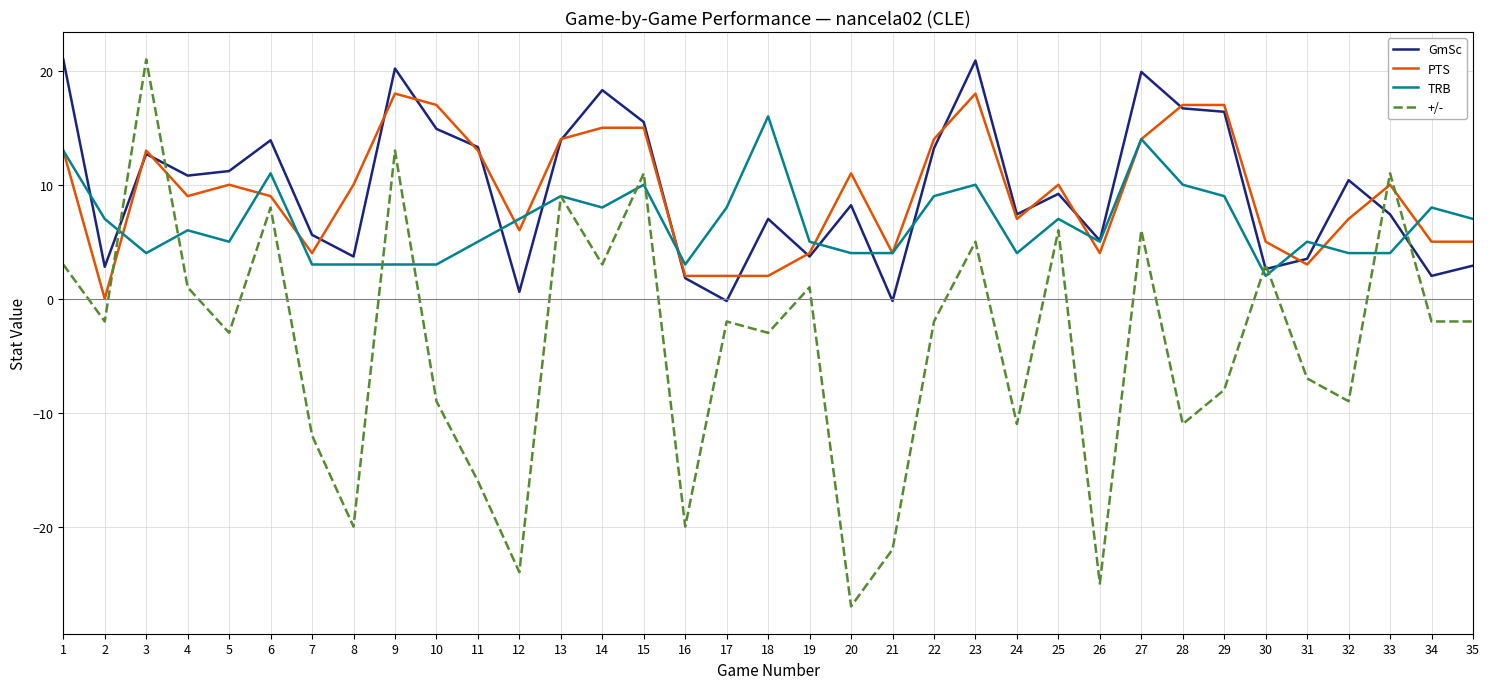

The value of TRB at 11 is 7.7. True or false?

False